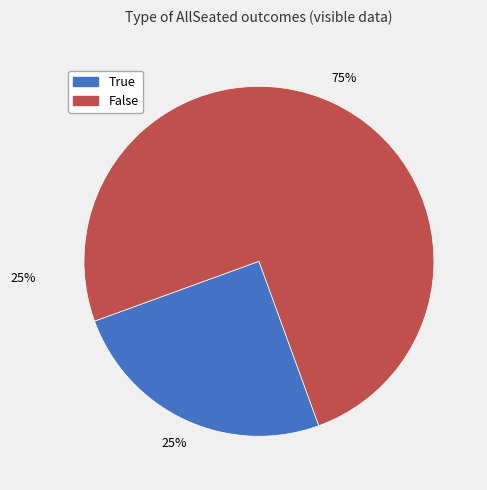

Rank the categories by value from highest to lowest.

False, True